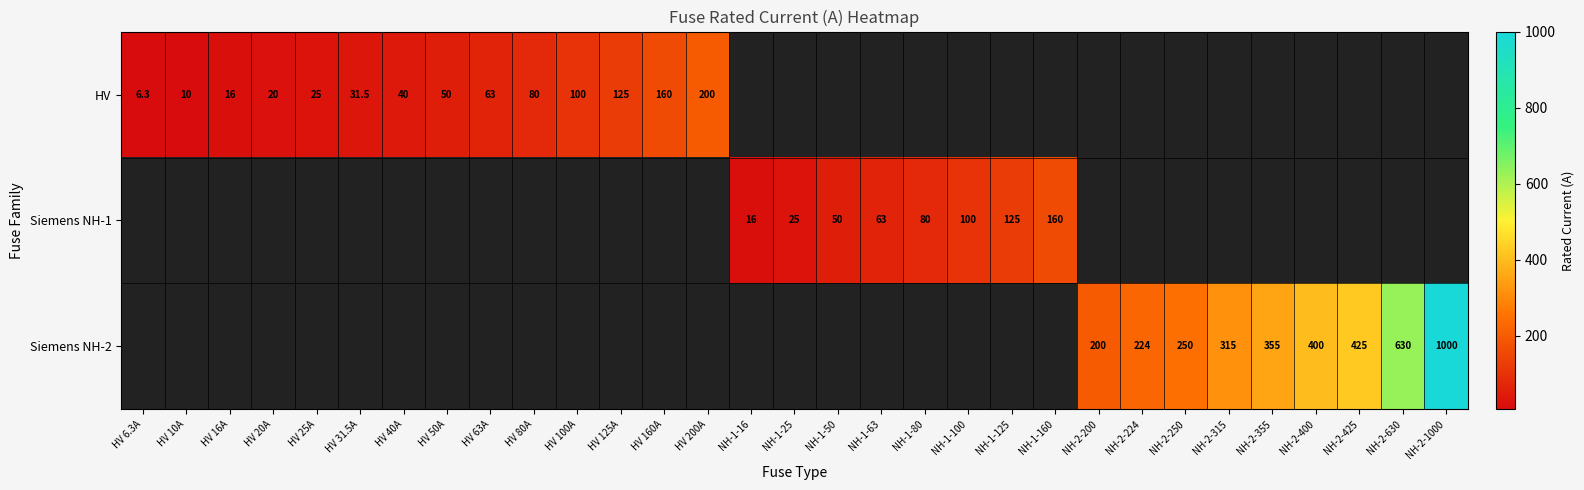

True or false: HV has a value of 25.0 at HV 25A.

True